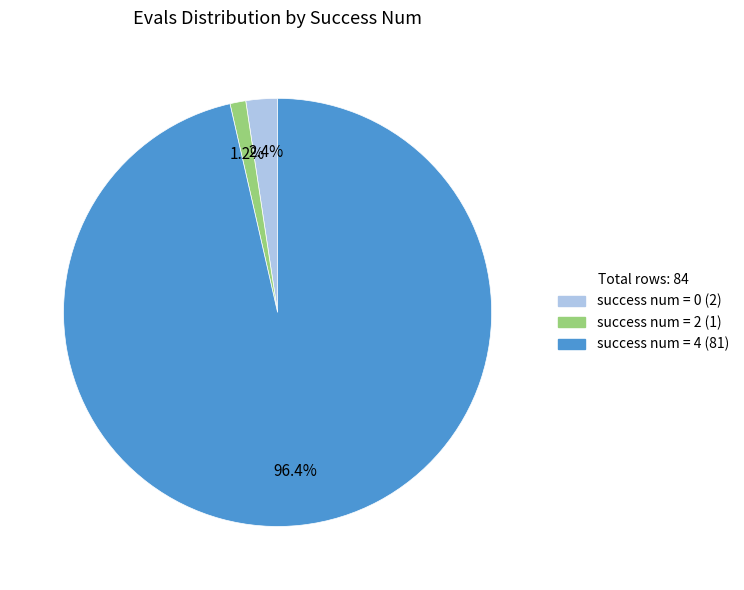

How many slices are in this pie chart?

3